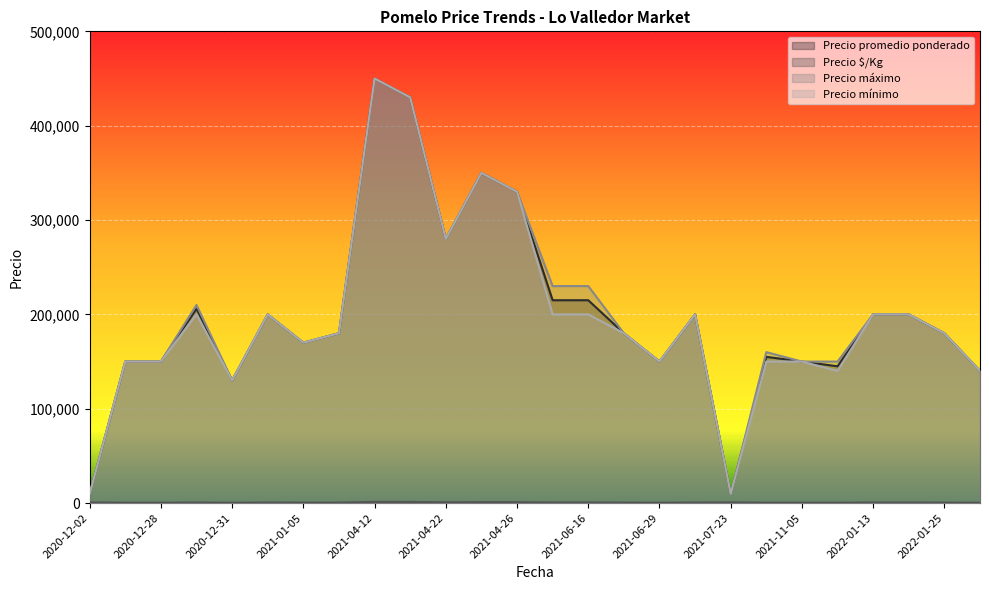

How many interior local valleys does the Precio $/Kg series have?

7